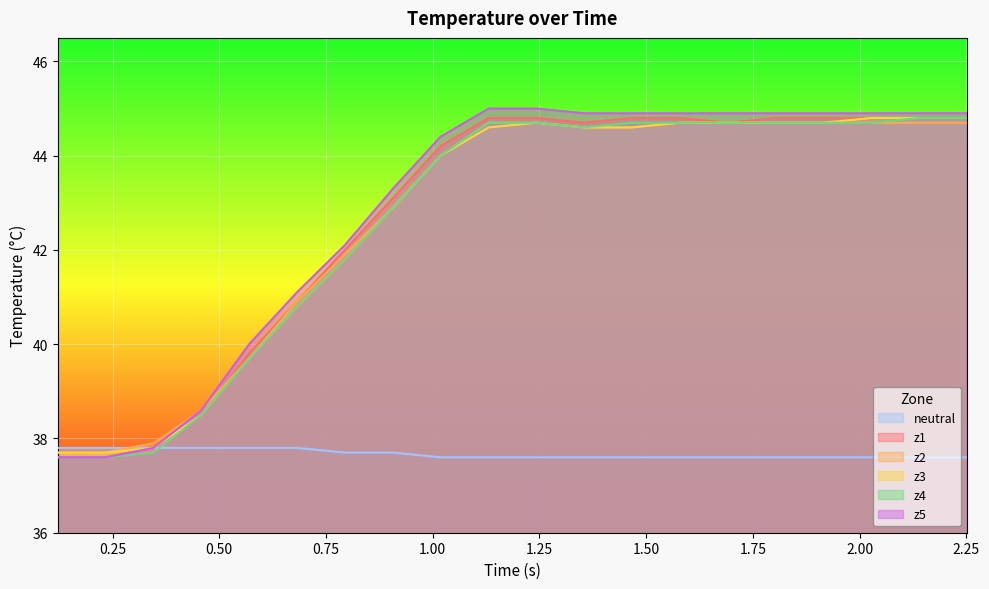

What is the highest value of the z4 series?

44.8